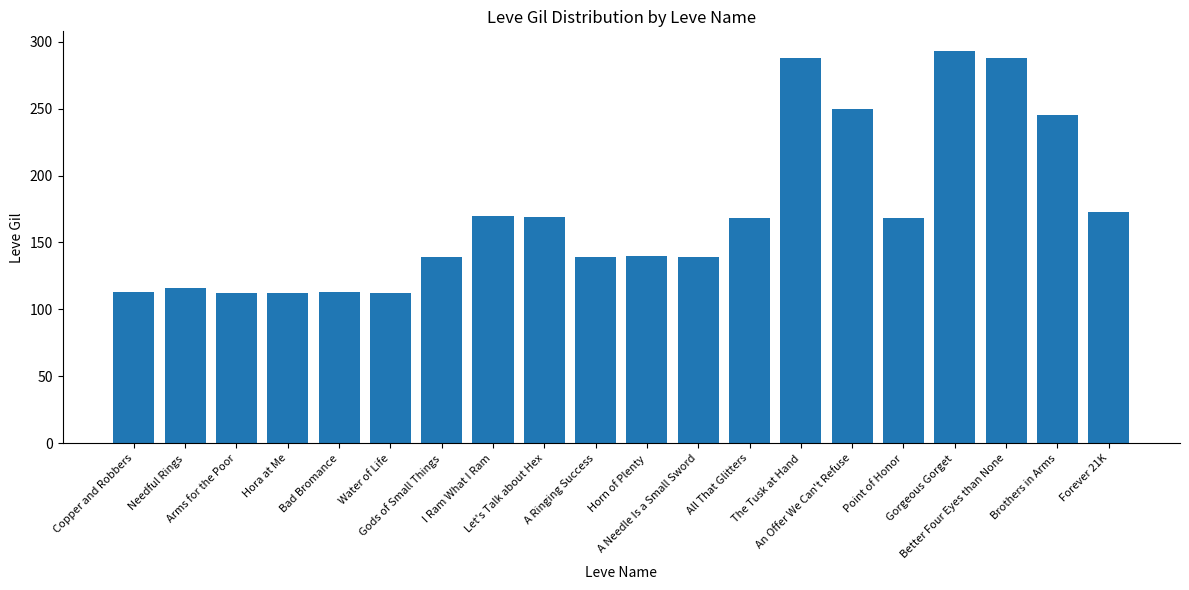

What is the sum of all values?

3447